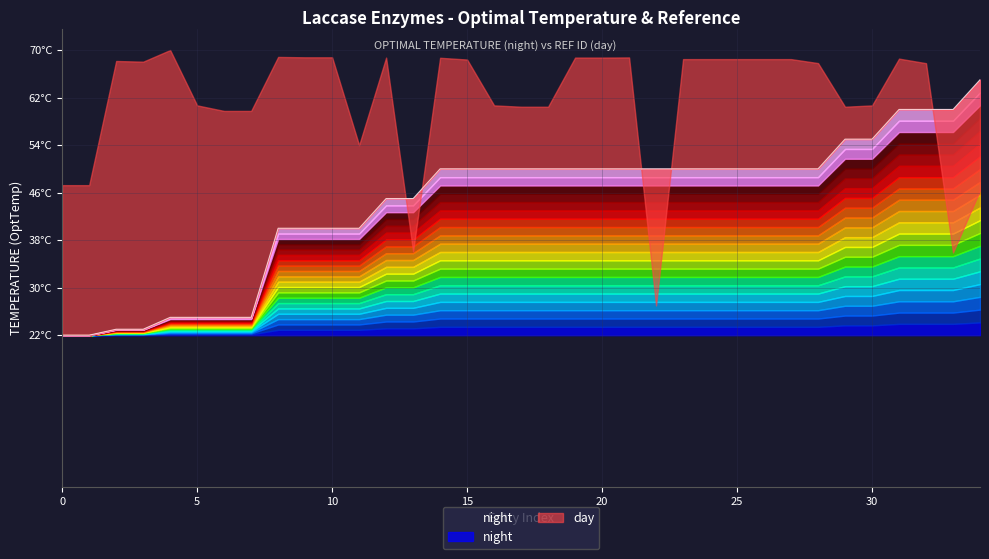

List the labels in order of value, smallest first.

0, 1, 2, 3, 4, 5, 6, 7, 8, 9, 10, 11, 12, 13, 14, 15, 16, 17, 18, 19, 20, 21, 22, 23, 24, 25, 26, 27, 28, 29, 30, 31, 32, 33, 34